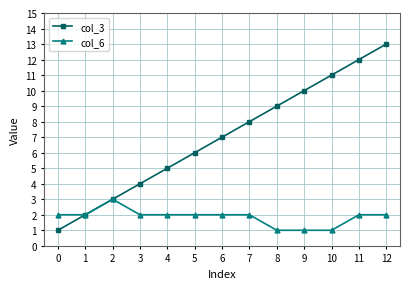

Which category has the highest value across all series?

12